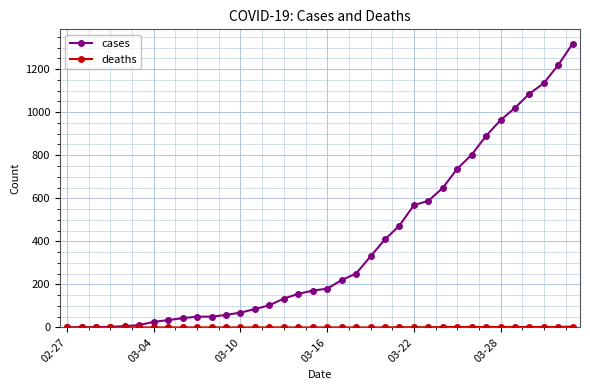

Which series has the largest total across all categories?

cases